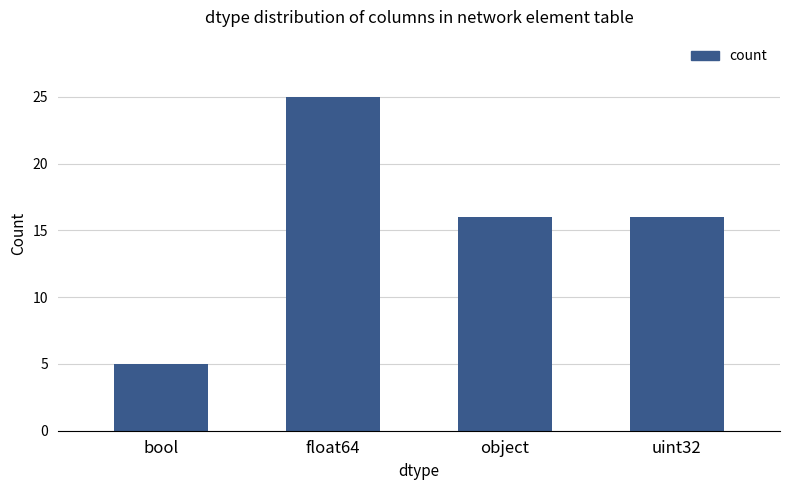

What is the sum of all values?

62